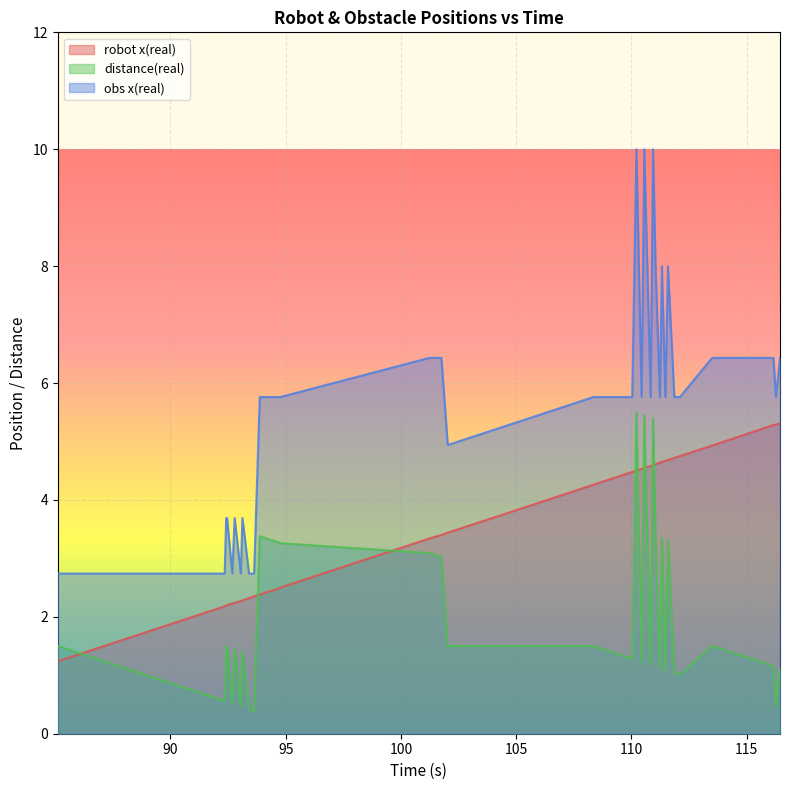

Reading left to right, what are all the values shown in this chart?

robot x(real): 85.11=1.2	92.352=2.2	92.417=2.2	92.454=2.2	92.681=2.2	92.784=2.2	93.052=2.3	93.121=2.3	93.408=2.3	93.628=2.4	93.874=2.4	94.095=2.4	94.321=2.4	94.588=2.5	94.764=2.5	101.229=3.3	101.488=3.4	101.755=3.4	102.03=3.4	105.349=3.9	108.347=4.3	109.814=4.5	110.036=4.5	110.217=4.5	110.442=4.5	110.559=4.5	110.835=4.6	110.937=4.6	111.047=4.6	111.236=4.6	111.322=4.7	111.474=4.7	111.585=4.7	111.861=4.7	112.103=4.8	113.502=4.9	115.923=5.2	116.163=5.3	116.269=5.3	116.447=5.3
distance(real): 85.11=1.5	92.352=0.6	92.417=1.5	92.454=1.5	92.681=0.5	92.784=1.4	93.052=0.5	93.121=1.4	93.408=0.4	93.628=0.4	93.874=3.4	94.095=3.4	94.321=3.3	94.588=3.3	94.764=3.3	101.229=3.1	101.488=3.1	101.755=3.0	102.03=1.5	105.349=1.5	108.347=1.5	109.814=1.3	110.036=1.3	110.217=5.5	110.442=1.2	110.559=5.5	110.835=1.2	110.937=5.4	111.047=3.4	111.236=1.1	111.322=3.4	111.474=1.1	111.585=3.3	111.861=1.0	112.103=1.0	113.502=1.5	115.923=1.2	116.163=1.1	116.269=0.5	116.447=1.1
obs x(real): 85.11=2.7	92.352=2.7	92.417=3.7	92.454=3.7	92.681=2.7	92.784=3.7	93.052=2.7	93.121=3.7	93.408=2.7	93.628=2.7	93.874=5.8	94.095=5.8	94.321=5.8	94.588=5.8	94.764=5.8	101.229=6.4	101.488=6.4	101.755=6.4	102.03=4.9	105.349=5.4	108.347=5.8	109.814=5.8	110.036=5.8	110.217=10.0	110.442=5.8	110.559=10.0	110.835=5.8	110.937=10.0	111.047=8.0	111.236=5.8	111.322=8.0	111.474=5.8	111.585=8.0	111.861=5.8	112.103=5.8	113.502=6.4	115.923=6.4	116.163=6.4	116.269=5.8	116.447=6.4